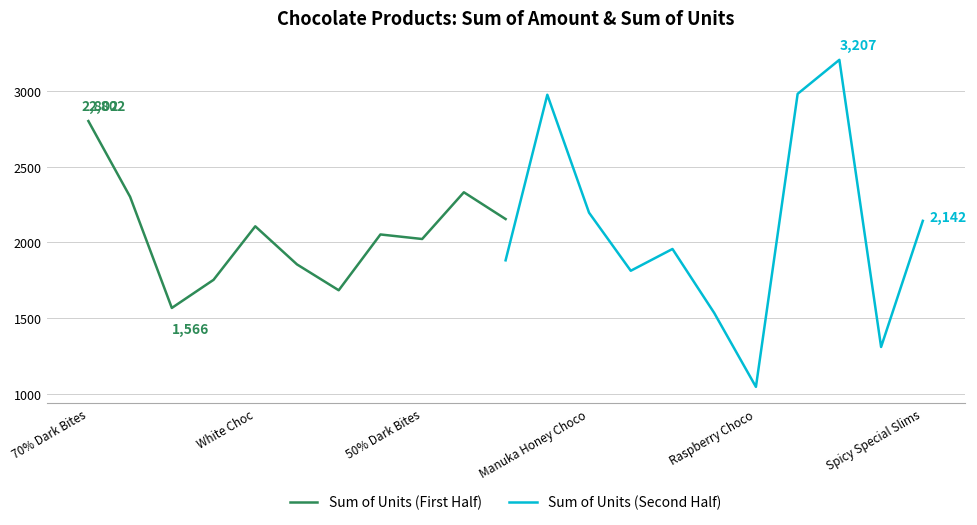

Reading left to right, list all the values displayed in this chart.

Sum of Units (First Half): 2802	2301	1566	1752	2106	1854	1683	2052	2022	2331	2154
Sum of Units (Second Half): 1881	2976	2196	1812	1956	1533	1044	2982	3207	1308	2142